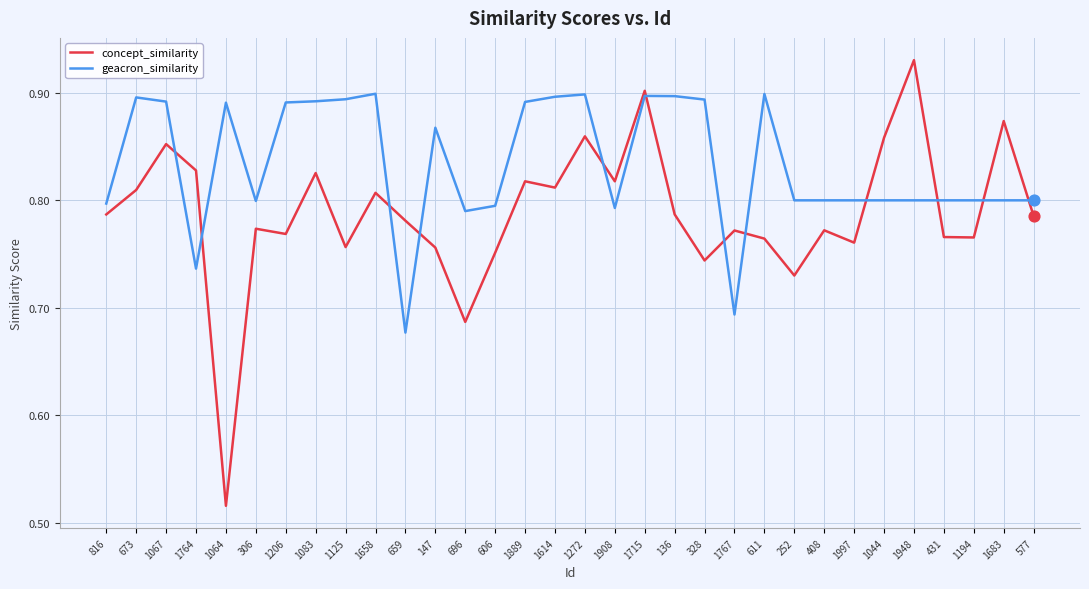

Between 1083 and 577, which series saw the biggest shift?

geacron_similarity